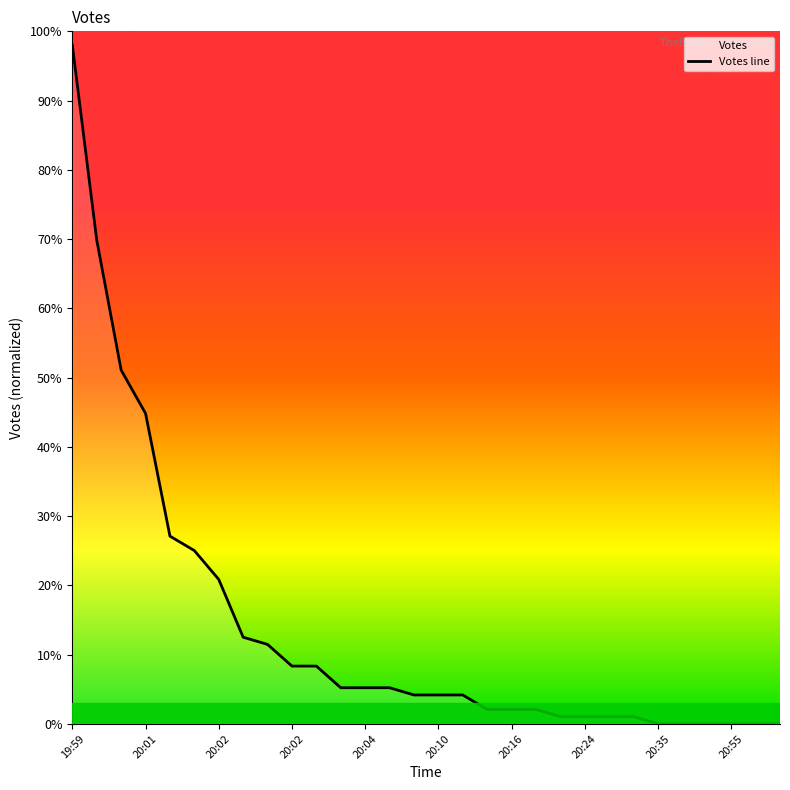

What is the label of the 17th point from the left?

20:11